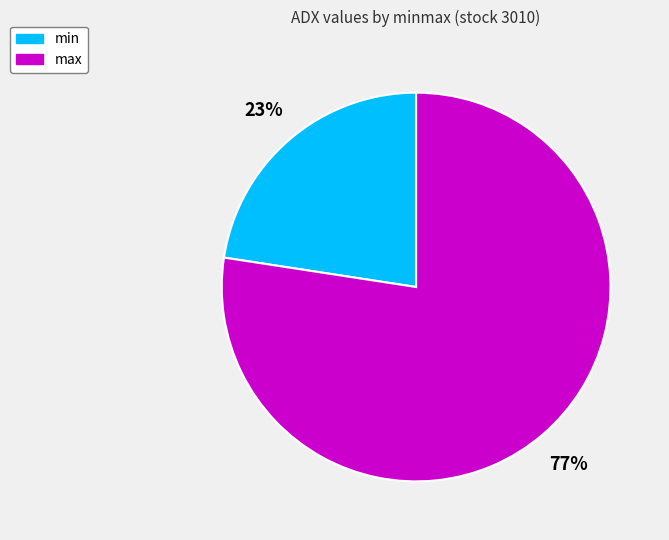

To the nearest percent, what is the combined percentage of max and min?

100%